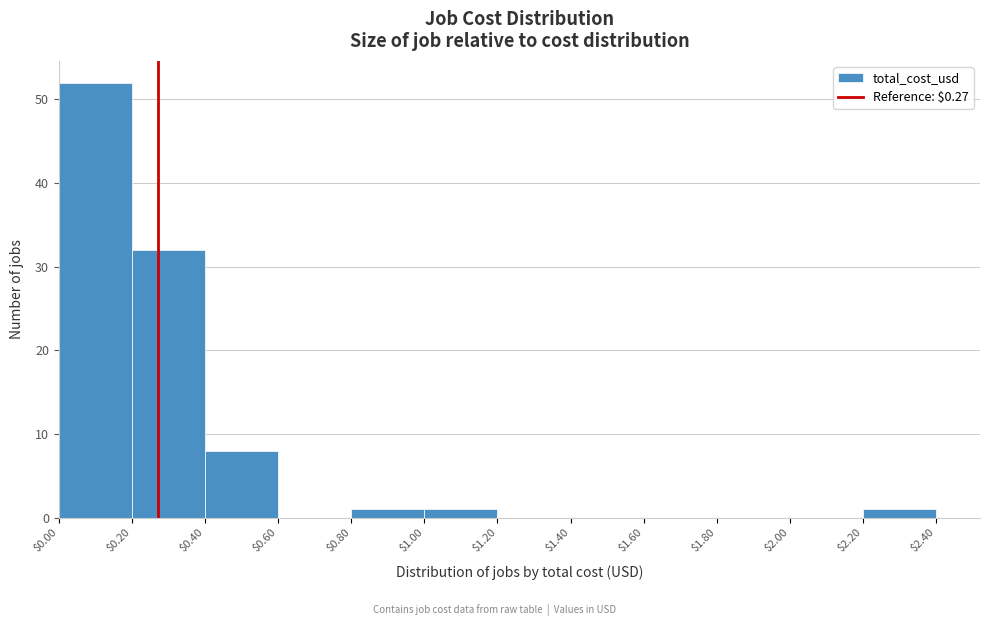

Over which range of the x-axis is the bar tallest?

$0.00 to $0.20